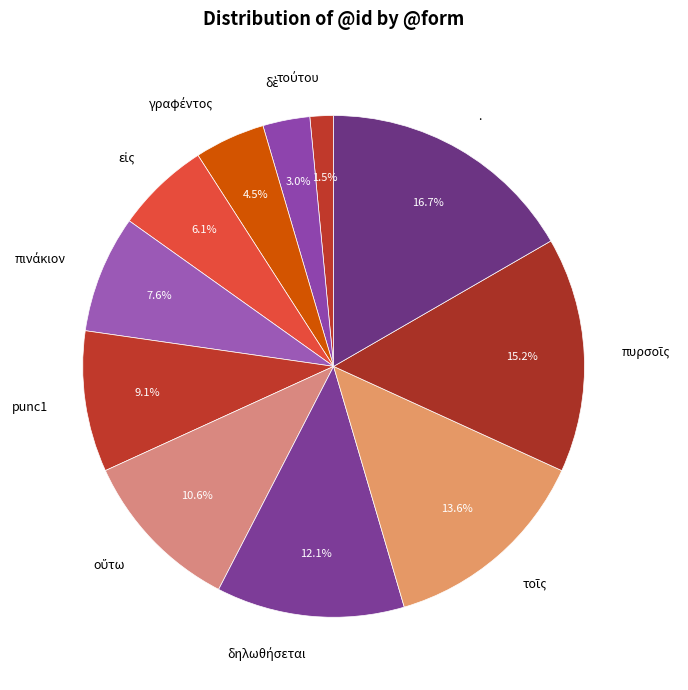

Is there a majority slice in this chart?

No